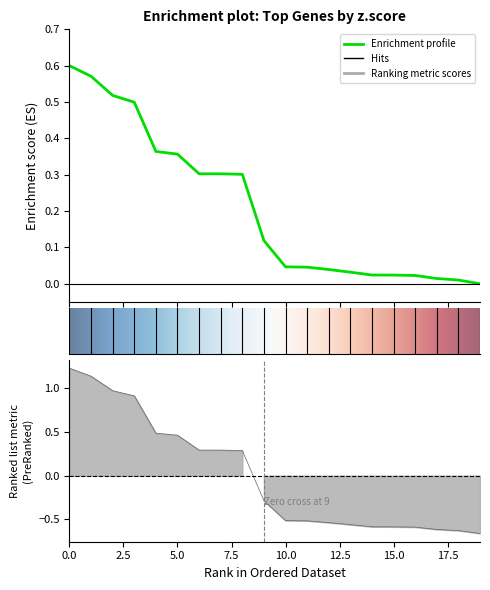

How many data points in raw.score are less than 0?

11